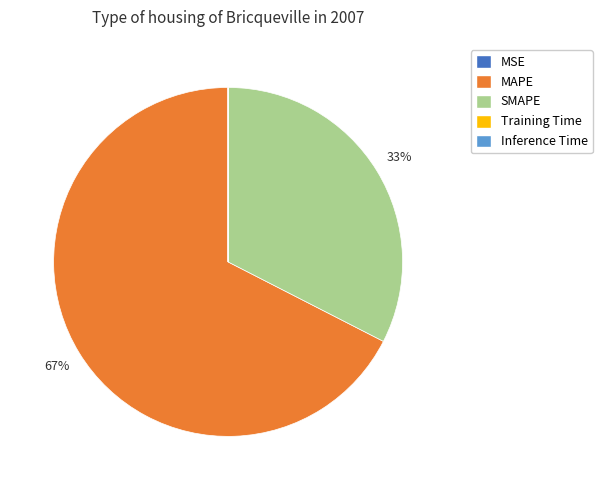

Combined, do MAPE and SMAPE account for over 50%?

Yes